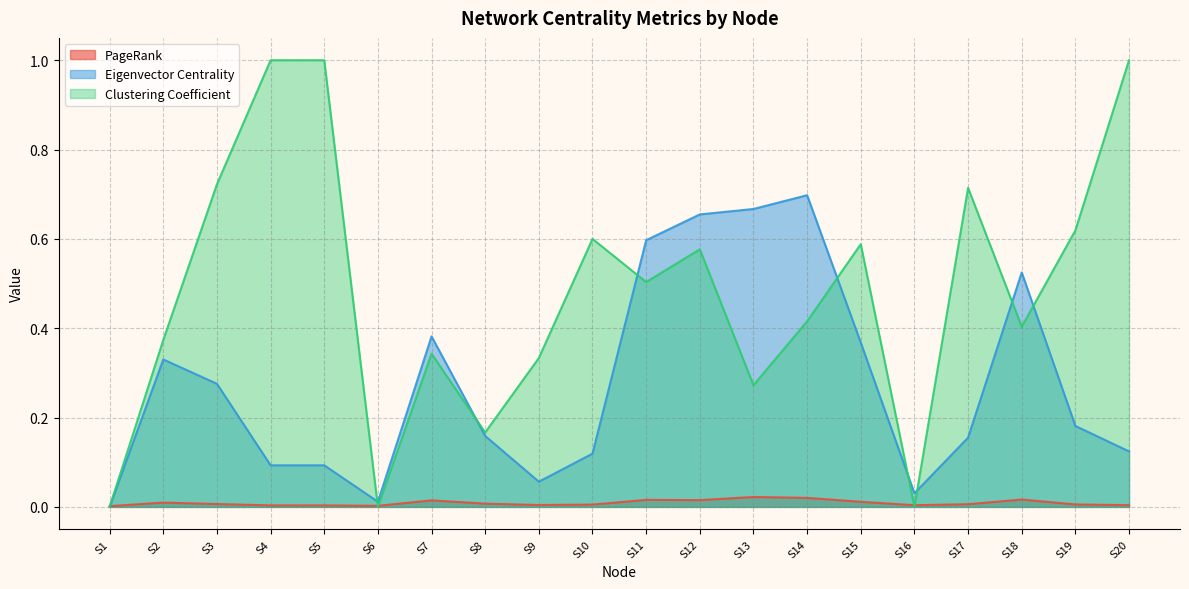

True or false: Clustering Coefficient has more than 0 interior local peaks.

True